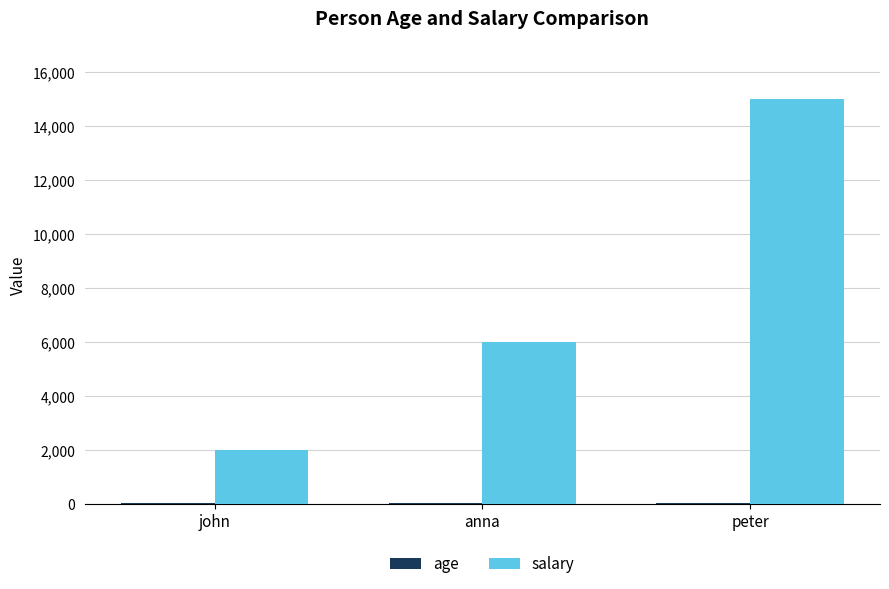

Which category has the highest value in the salary series?

peter